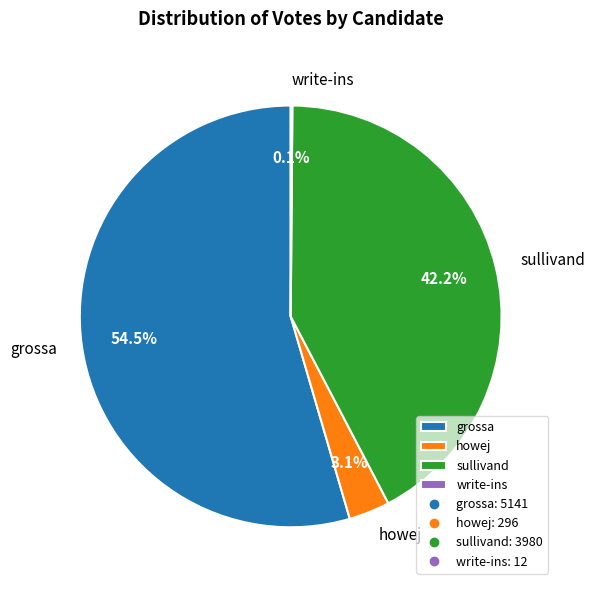

True or false: sullivand accounts for 42% of the total.

True